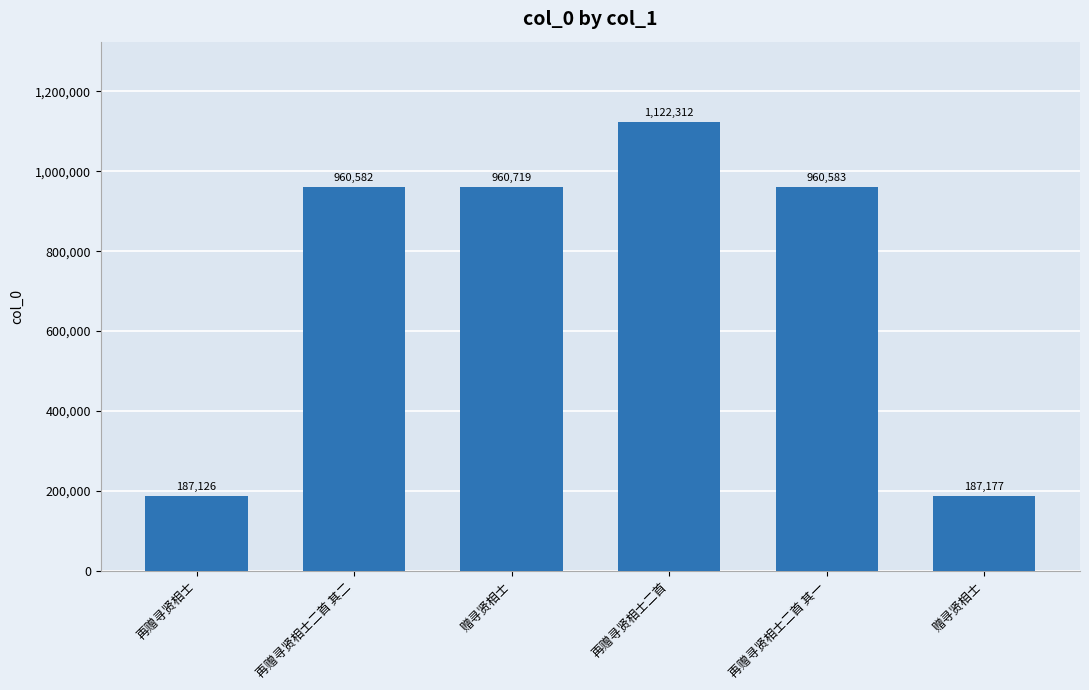

How many values are below 960583?

3